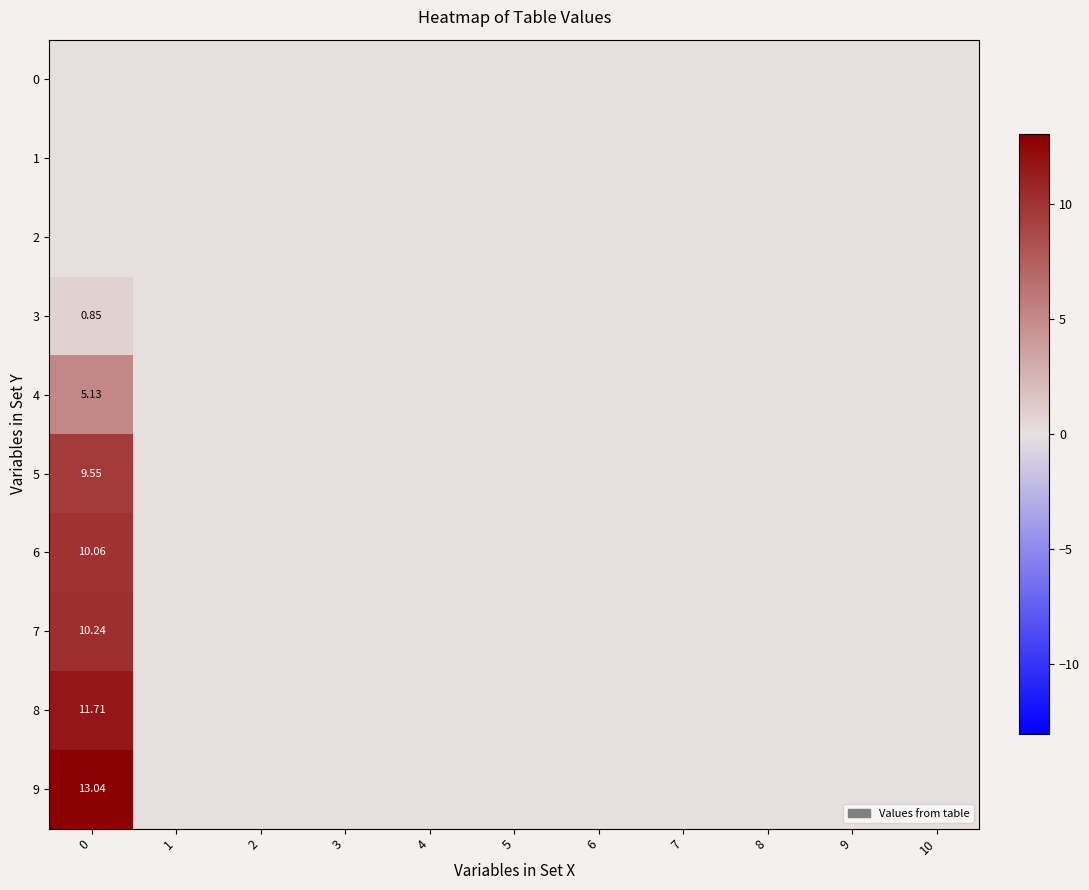

Which series has the widest spread of values?

9